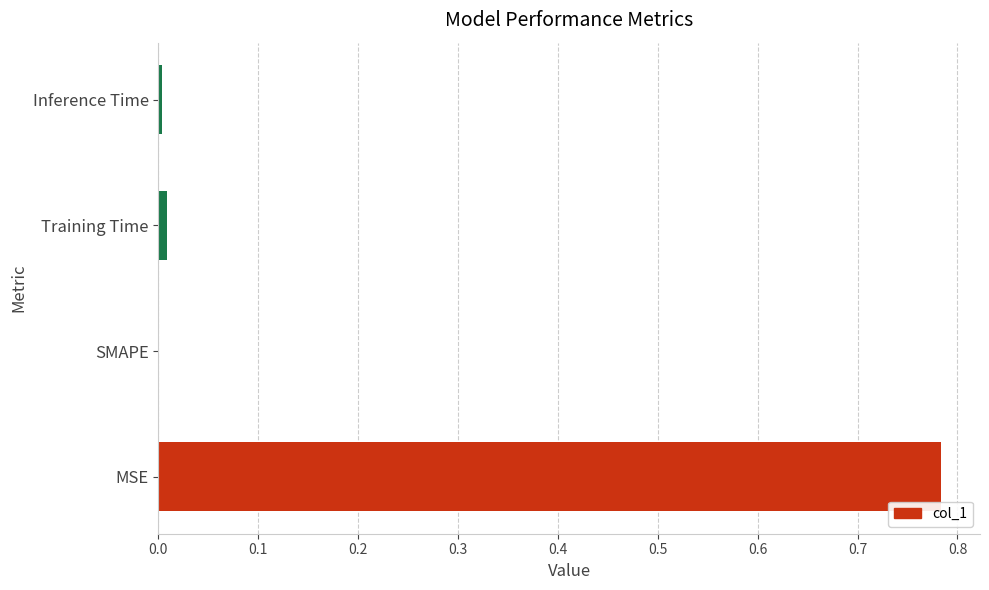

Which has a higher value, Inference Time or MSE?

MSE